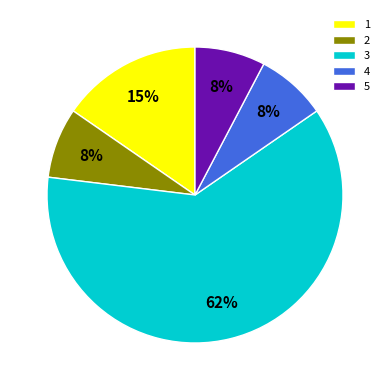

Which category has the biggest portion of the pie?

3